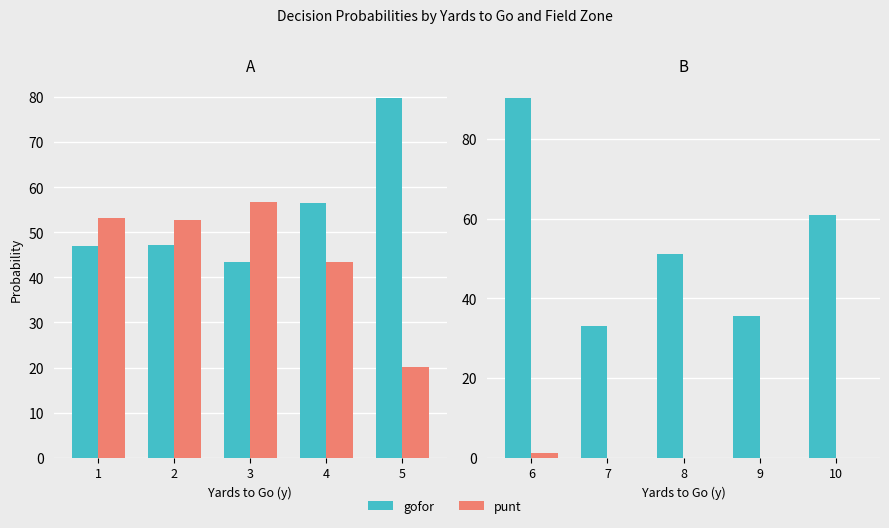

Which series has the largest total across all categories?

gofor